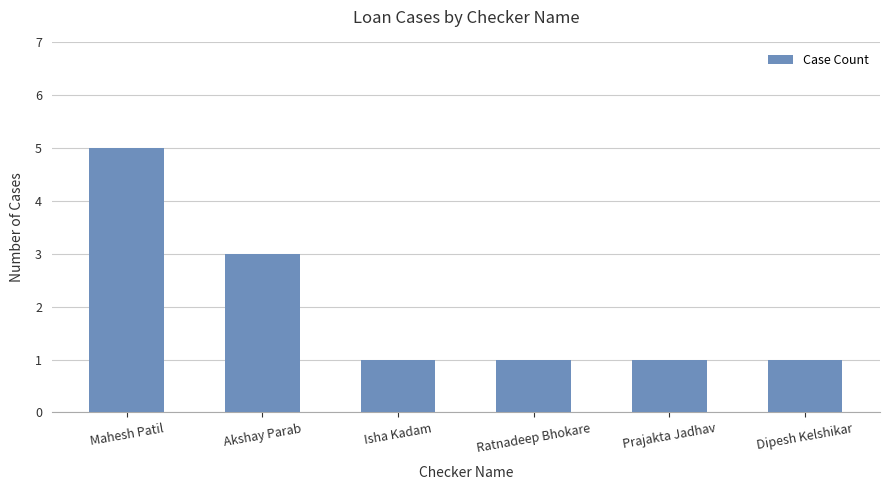

Does the chart contain stacked bars?

No